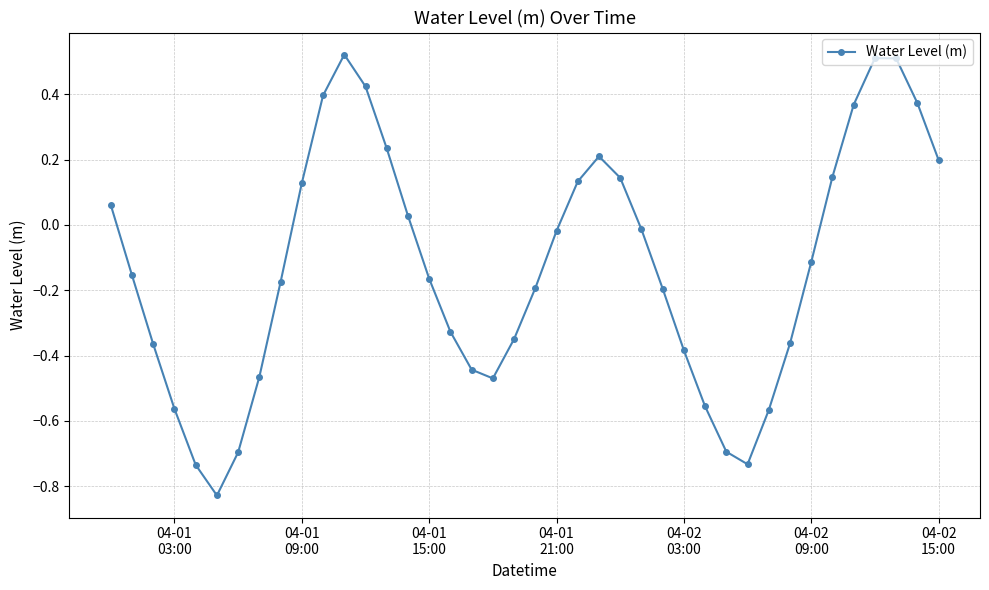

What is the difference between the maximum and minimum values?

1.3